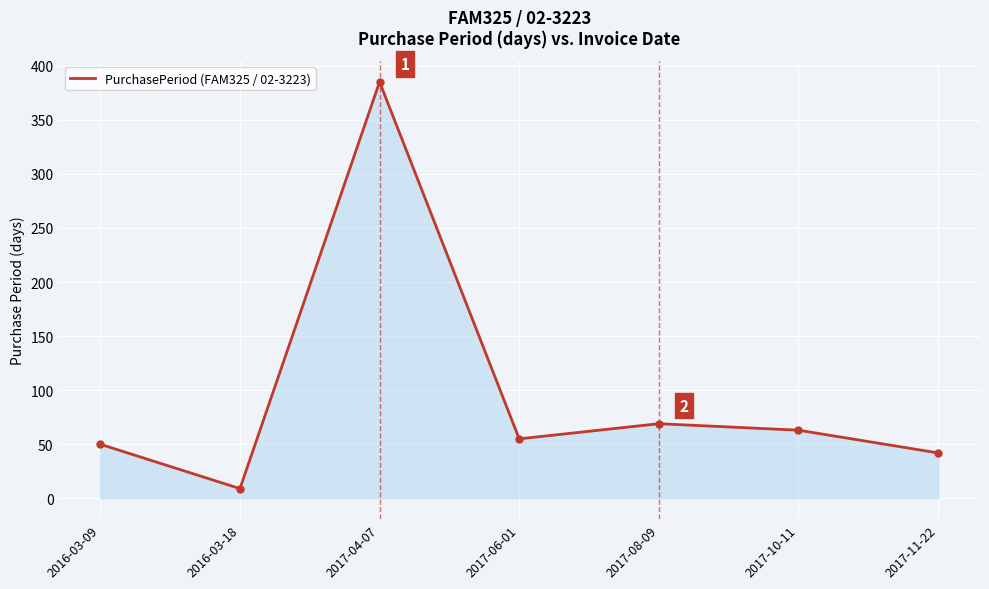

Which has a higher value, 2016-03-18 or 2017-04-07?

2017-04-07